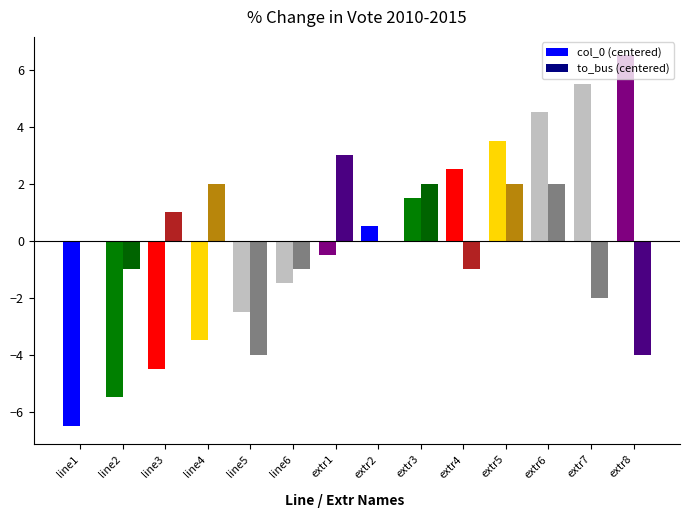

Which label corresponds to the largest value in the chart?

extr8